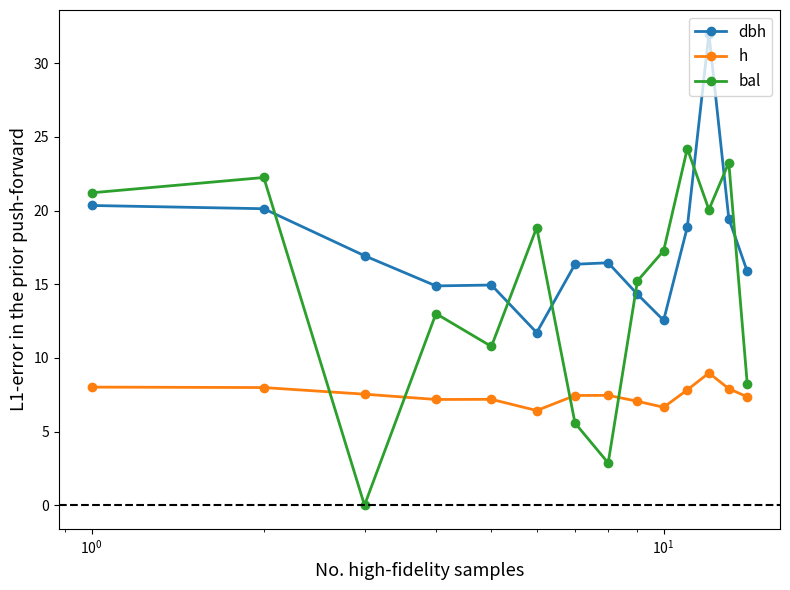

What is the highest value of the dbh series?

32.0